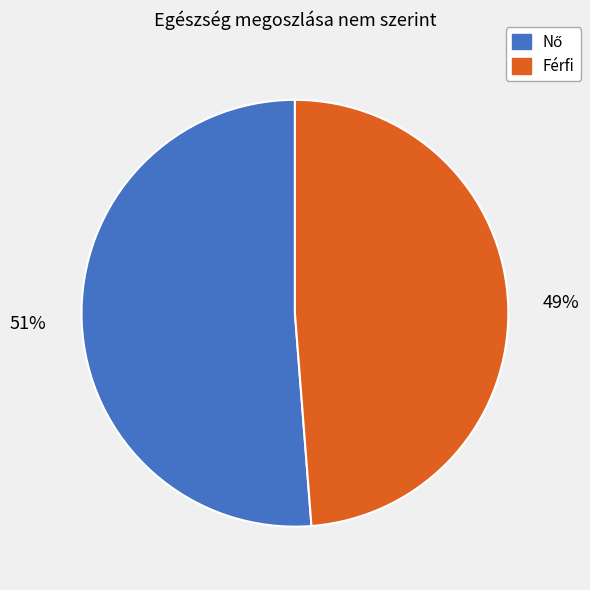

Which slice is the smallest?

Férfi